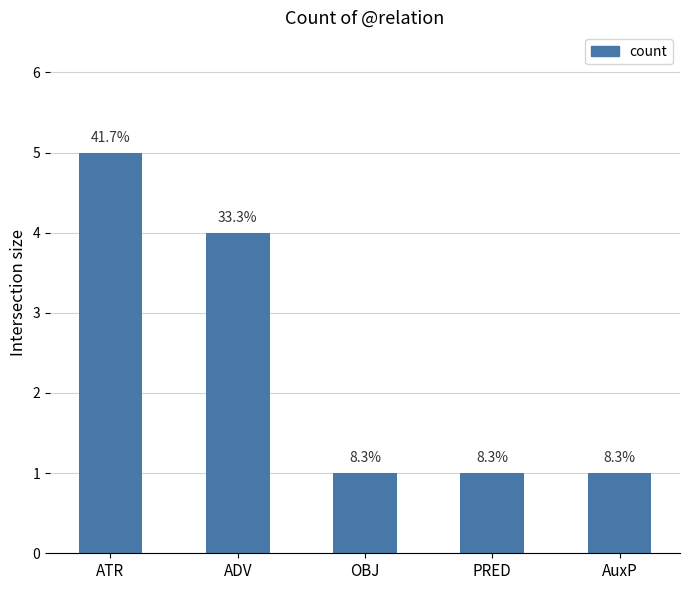

What is the difference between the values at ATR and PRED?

4